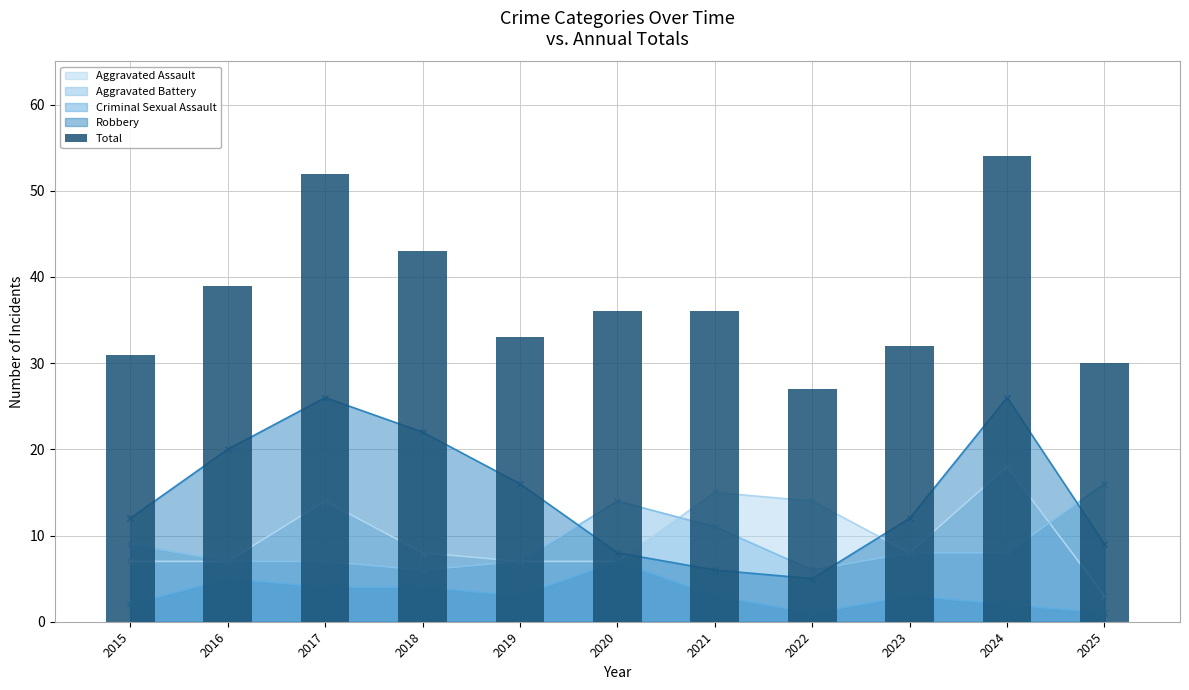

What is the greatest value displayed?

54